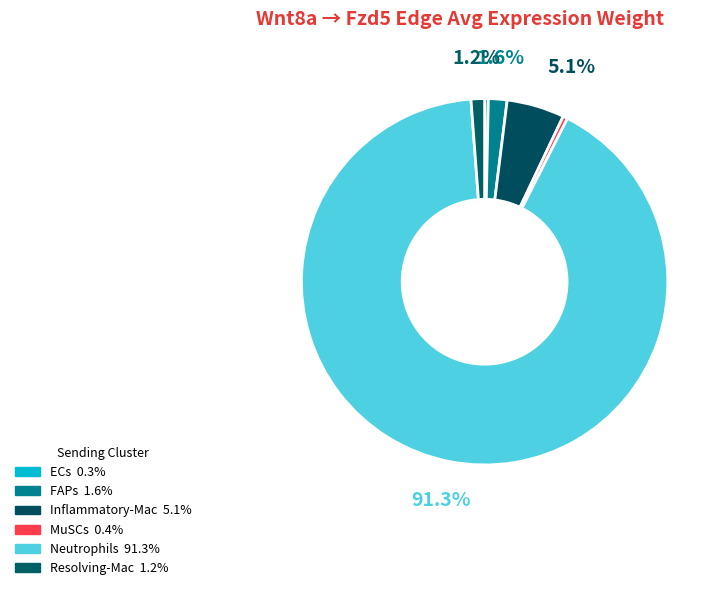

To the nearest percent, what is the combined percentage of ECs and MuSCs?

1%